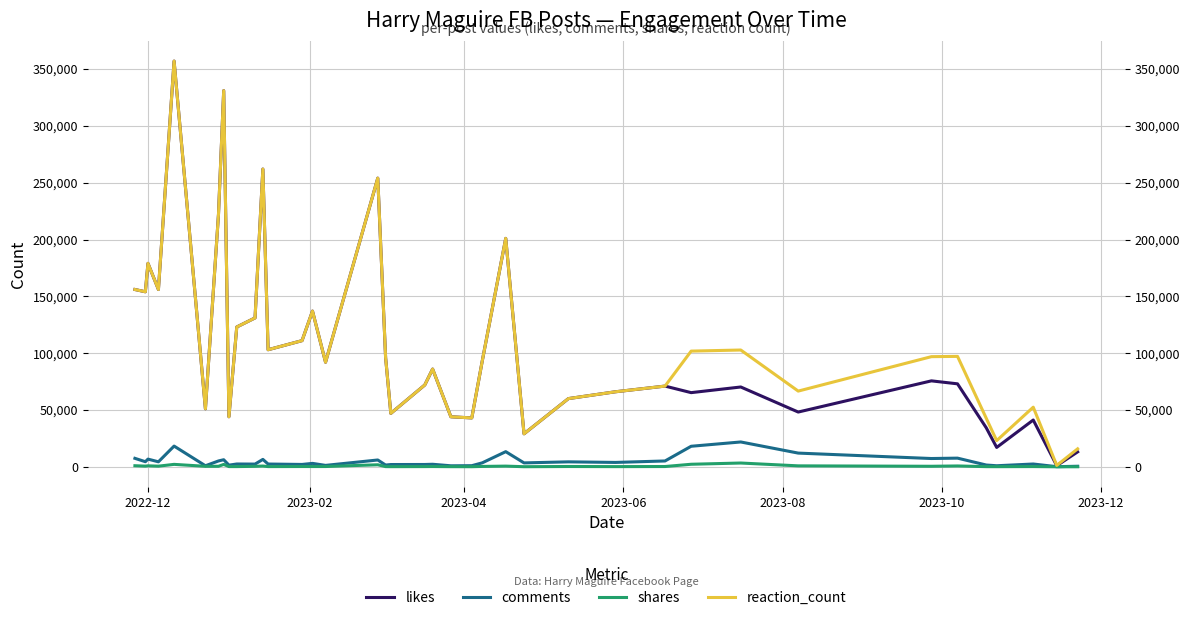

How many data points does each series have?

39